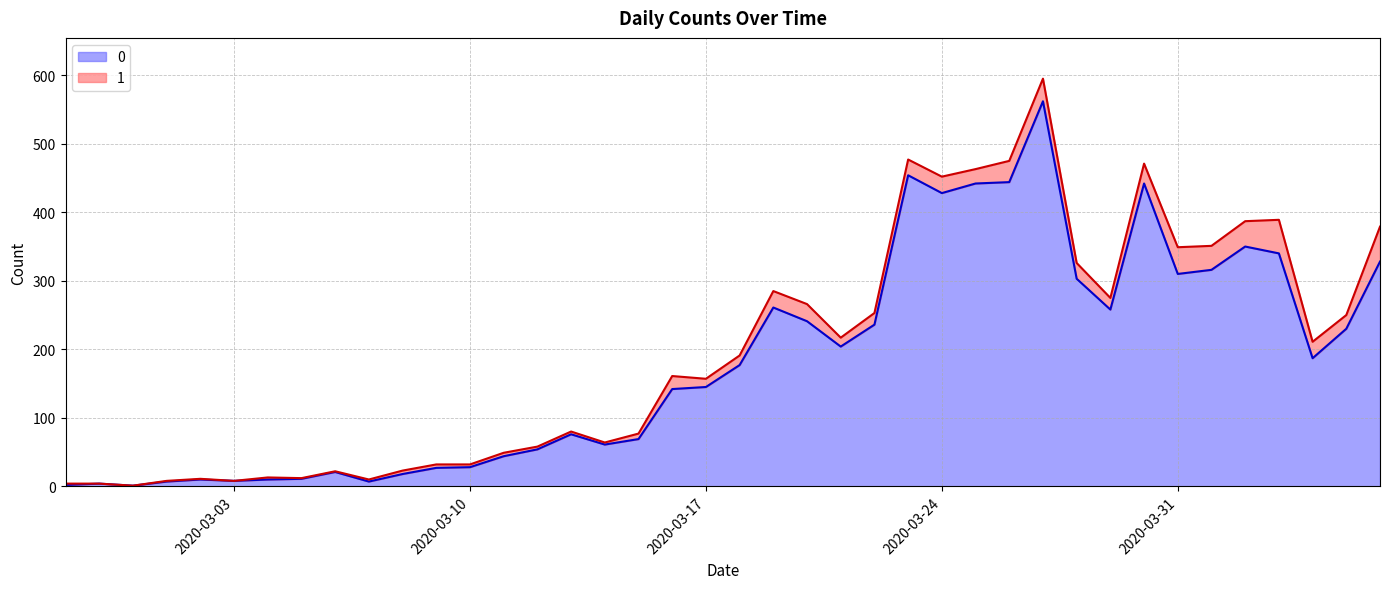

What is the label of the 3rd point from the left?

2020-02-29